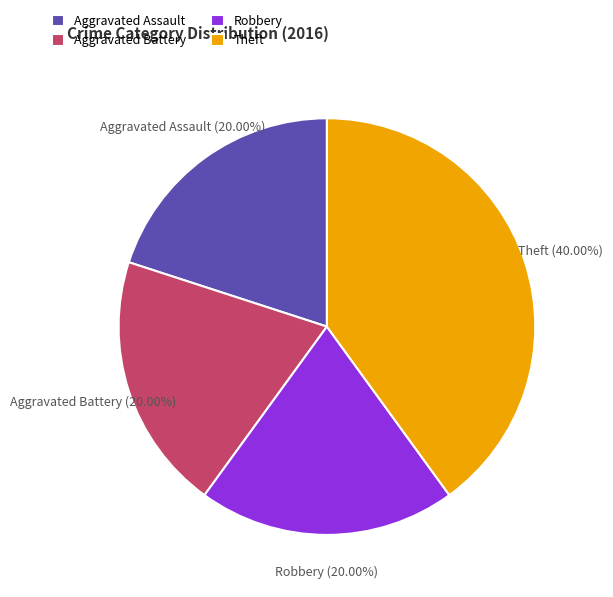

How many segments does this pie chart have?

4